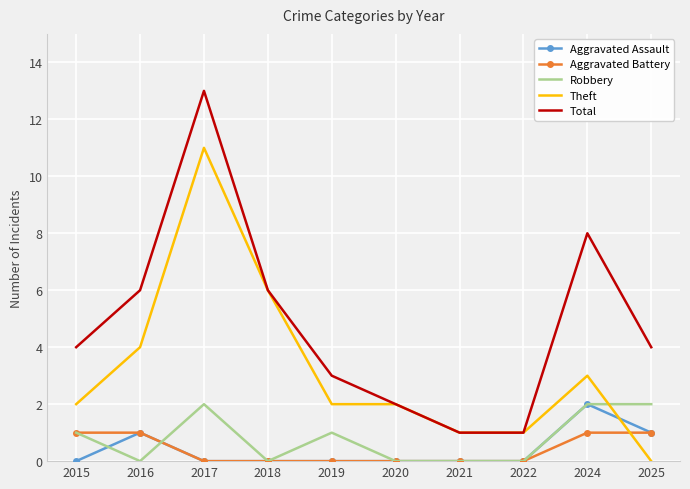

Which category has the highest value across all series?

2017